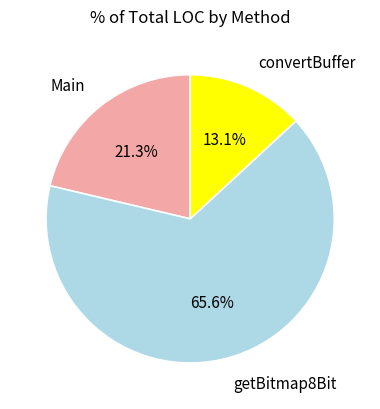

Combined, what portion of the pie is Main and getBitmap8Bit?

86.9%